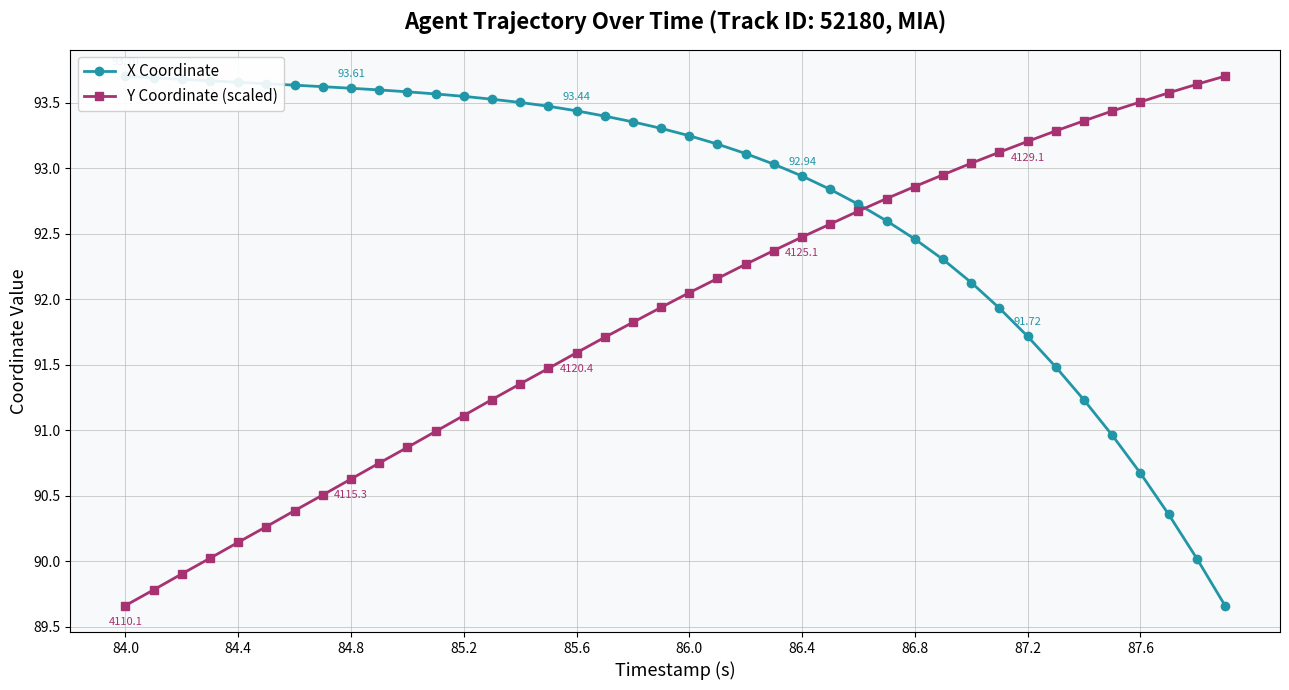

True or false: Y Coordinate (scaled) has more than 0 interior local peaks.

False